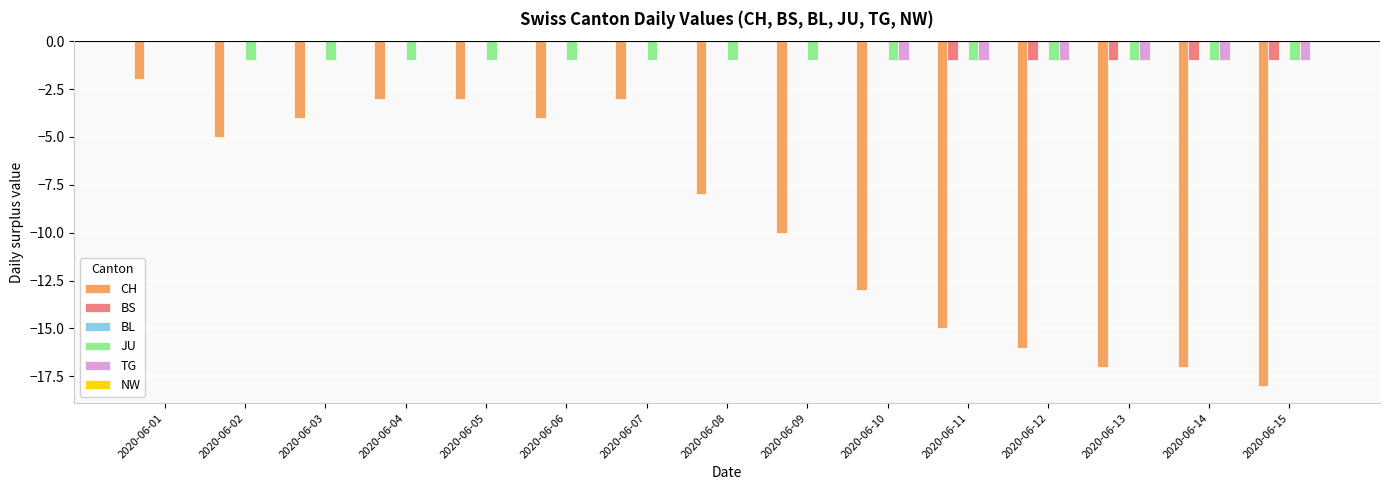

Which category has the highest value in the CH series?

2020-06-01